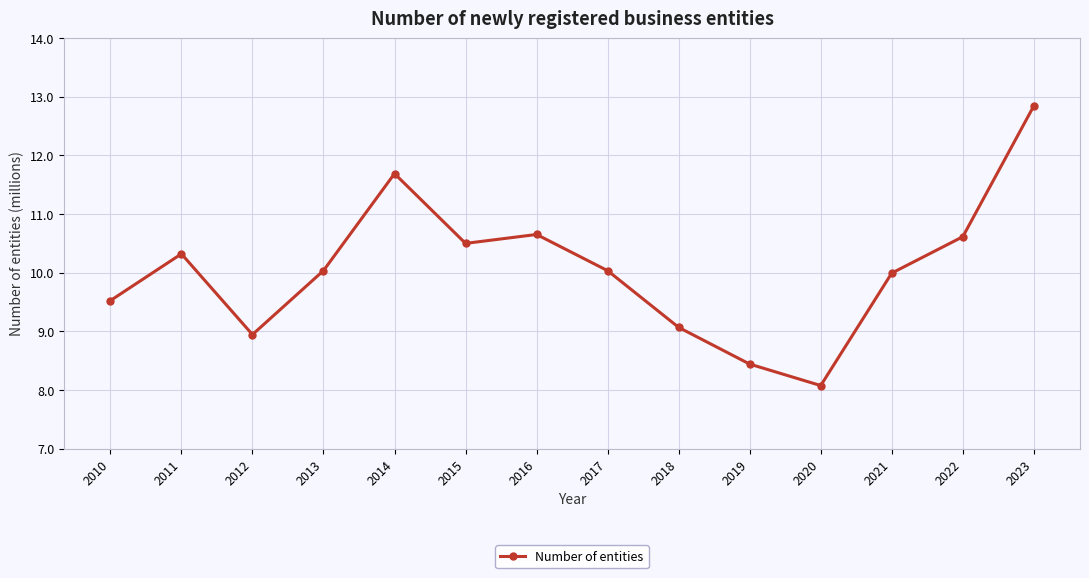

What is the value of the 8th point from the left?

10.0